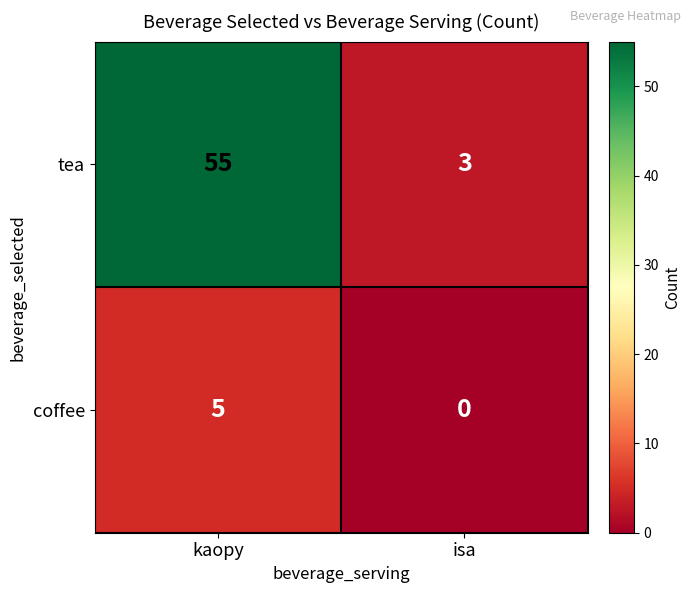

Which series has the largest total across all categories?

tea